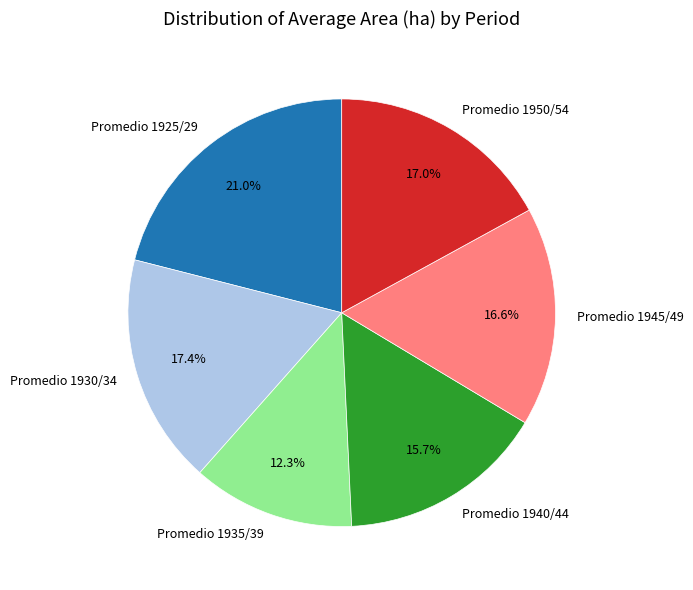

To the nearest percent, what portion does Promedio 1950/54 represent?

17%